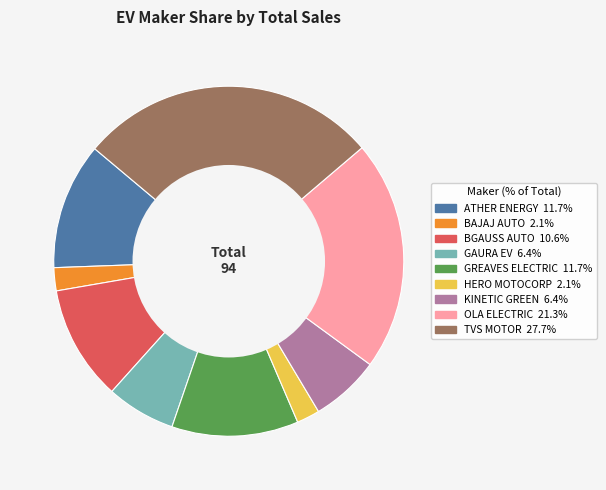

Does any single category account for the majority?

No